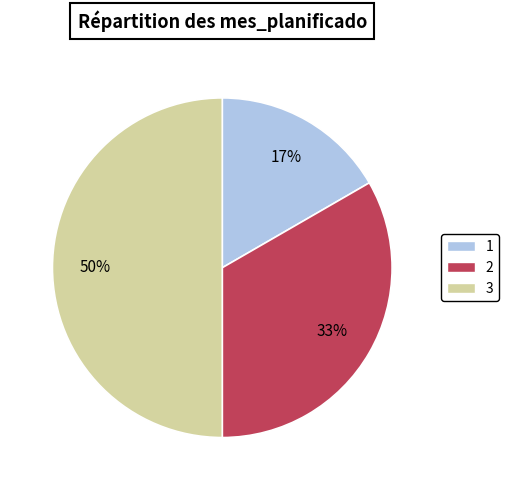

Count the number of slices in the pie.

3